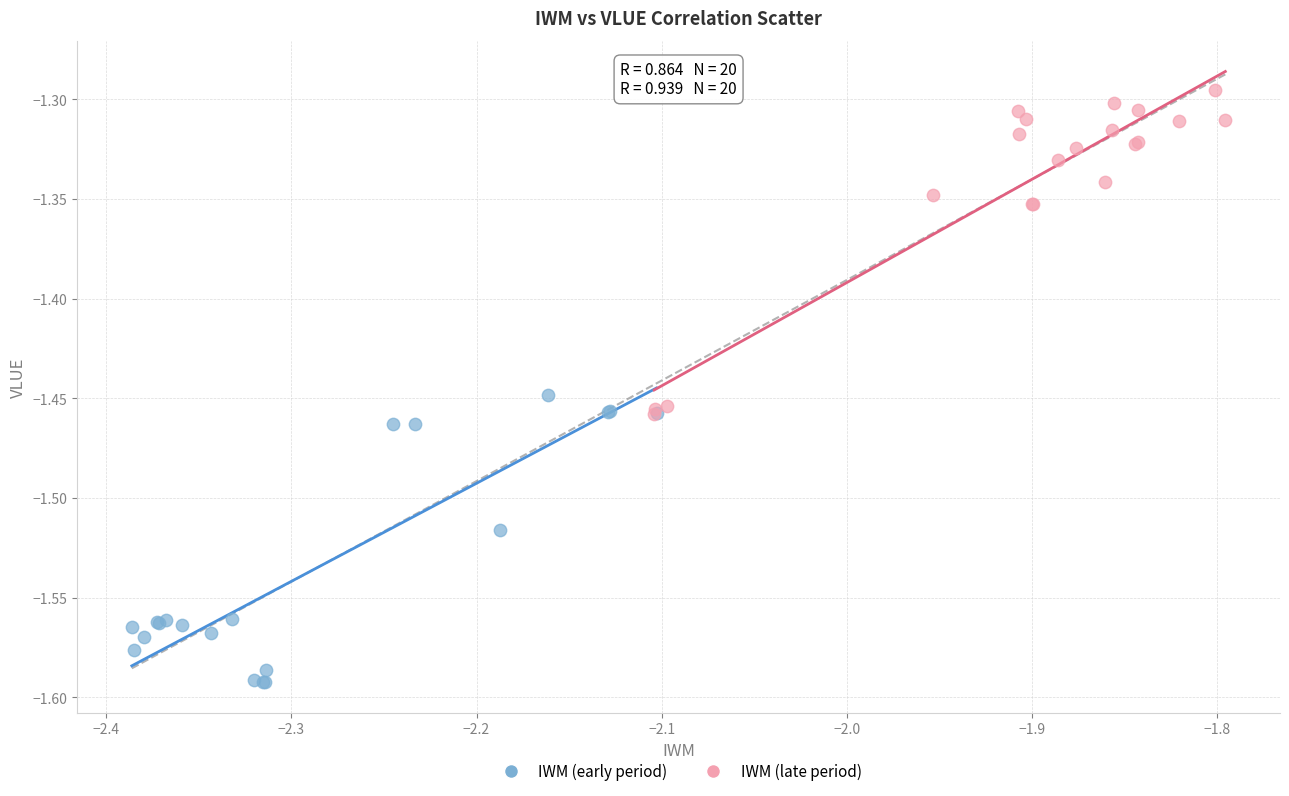

Which series contains the lowest Y value?

IWM (early period)